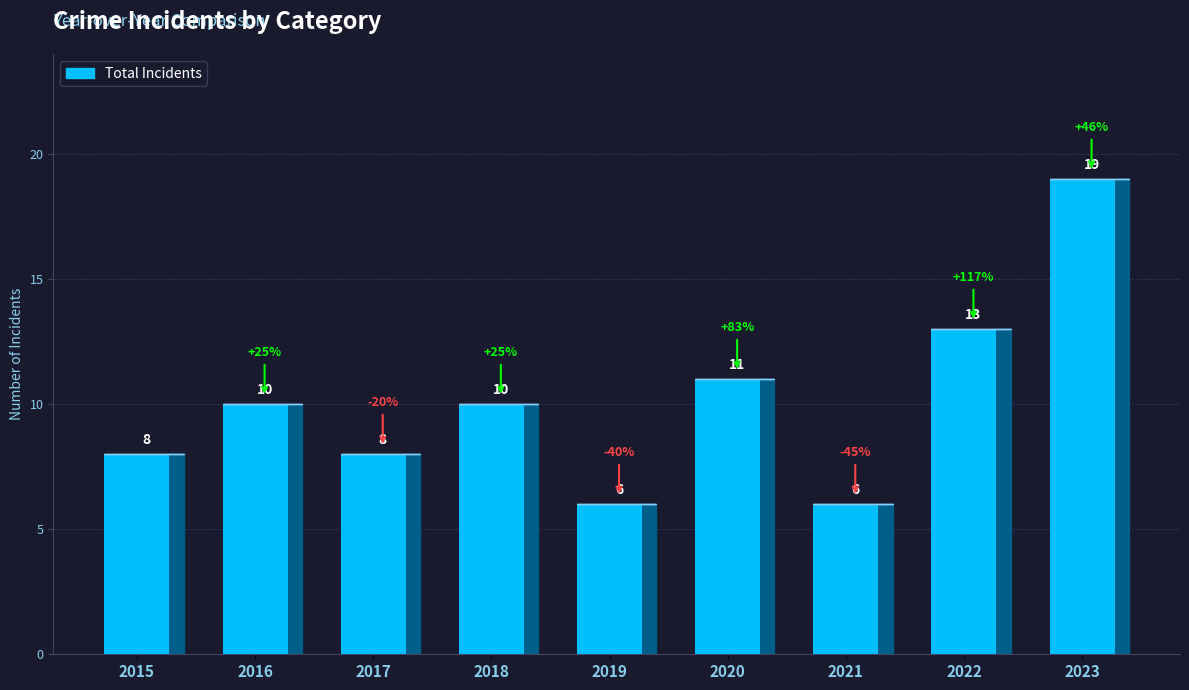

How many values are below 10?

4